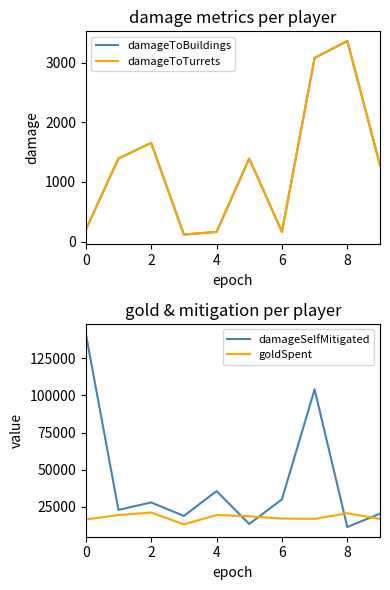

What is the difference between the goldSpent values at 8 and 2?

500